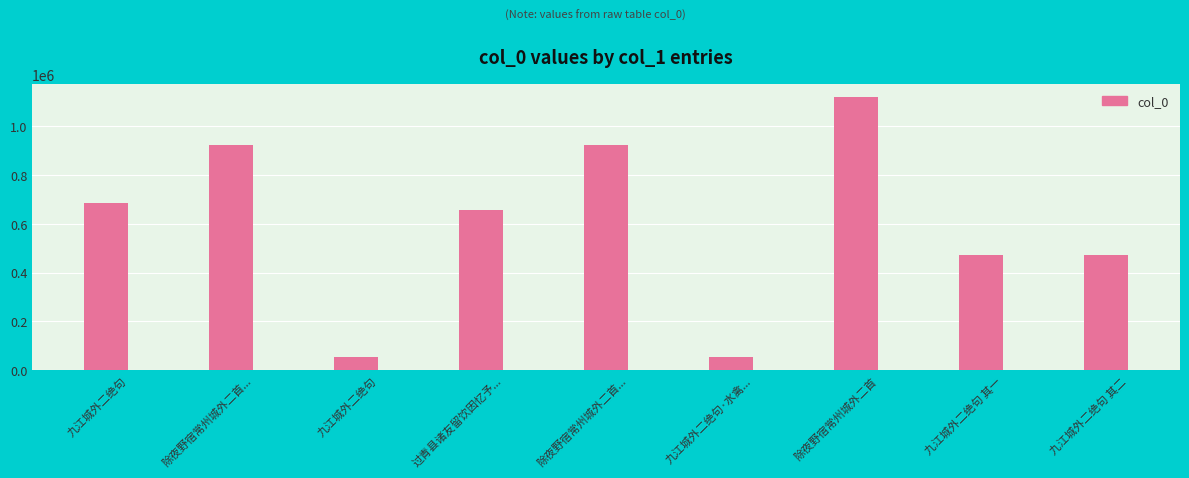

Reading left to right, transcribe all the data shown in this chart.

685140	920637	53695	657249	920636	53696	1116523	470515	470516